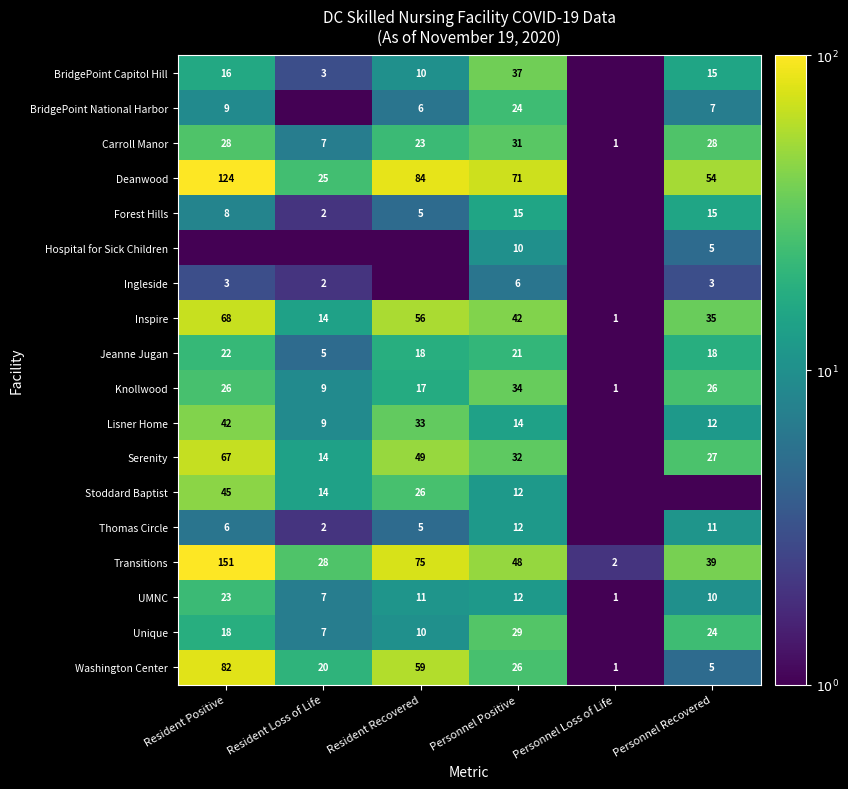

Rank the categories by Washington Center value from lowest to highest.

Personnel Loss of Life, Personnel Recovered, Resident Loss of Life, Personnel Positive, Resident Recovered, Resident Positive